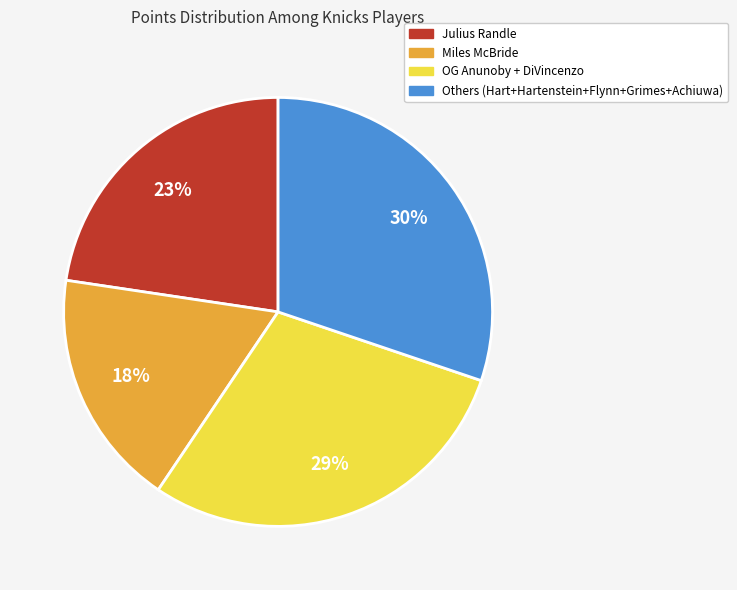

To the nearest percent, what is the average slice percentage?

25%